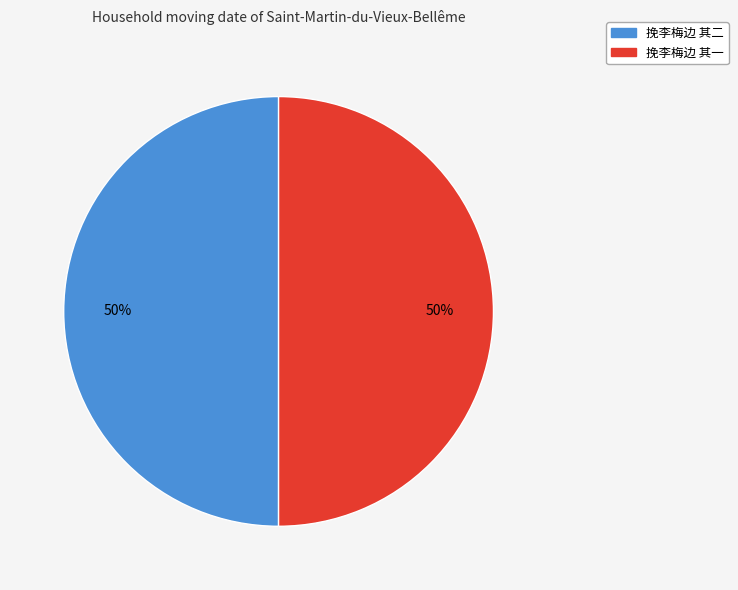

What is the ratio of the value at 挽李梅边 其二 to the value at 挽李梅边 其一?

1.0